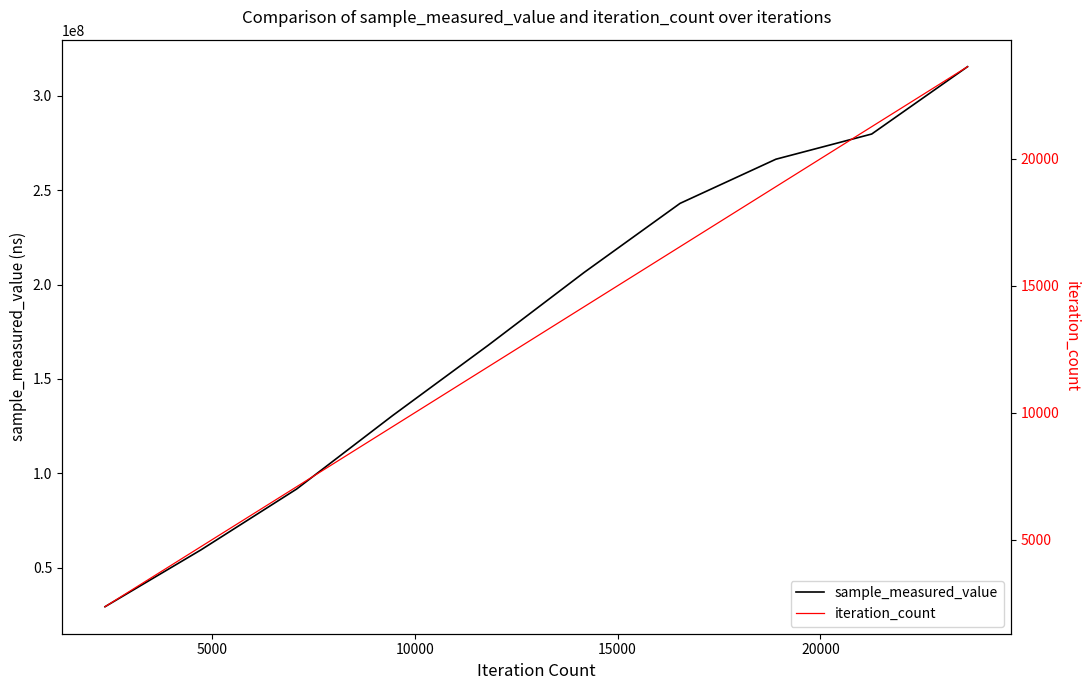

Reading left to right, what are all the values shown in this chart?

sample_measured_value: 29388652	59453693	91740460	130586038	167909760	206444956	242990261	266380288	279728342	315392228
iteration_count: 2363	4726	7089	9452	11815	14178	16541	18904	21267	23630